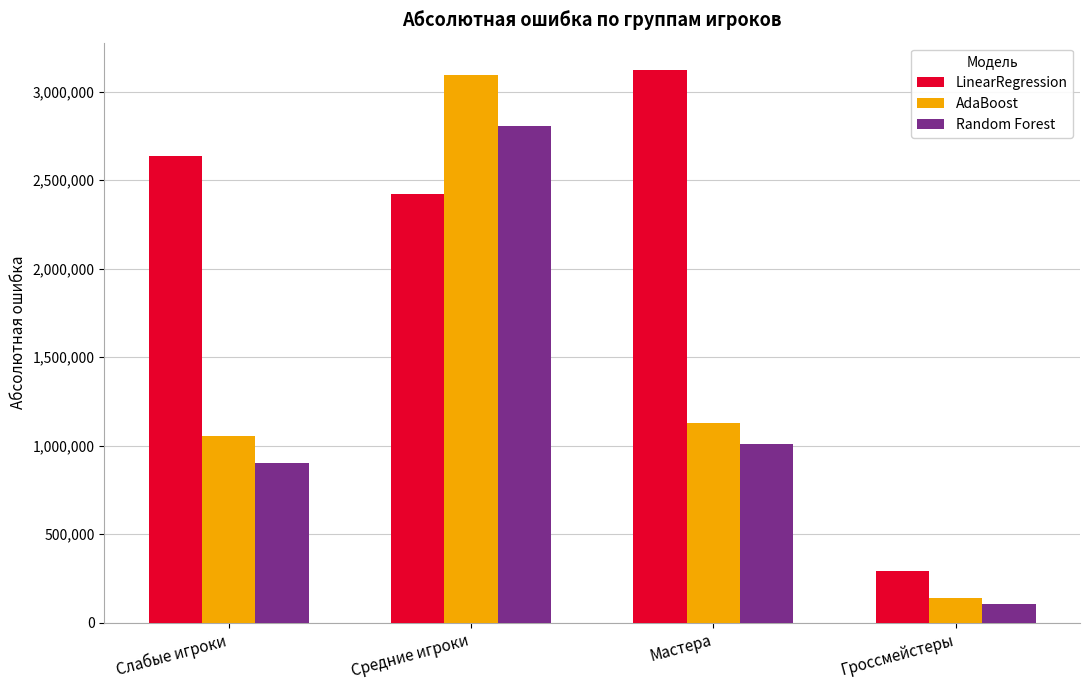

Rank the series at Слабые игроки from lowest to highest value.

Random Forest, AdaBoost, LinearRegression